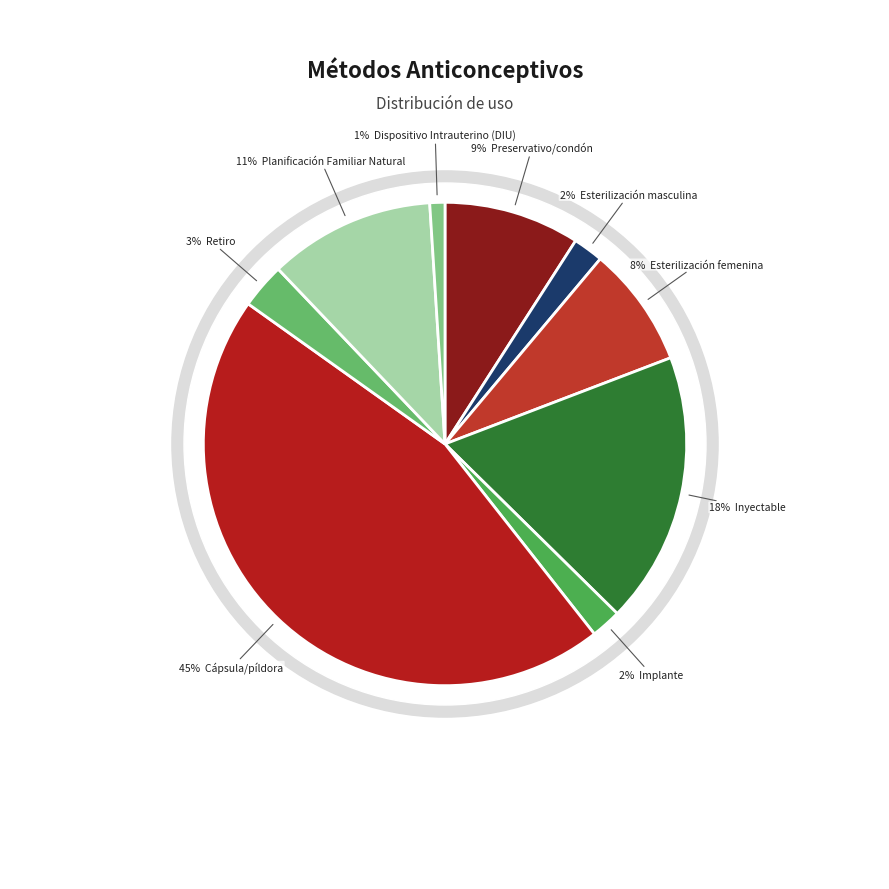

Do Cápsula/píldora and Planificación Familiar Natural together represent more than half of the pie?

Yes